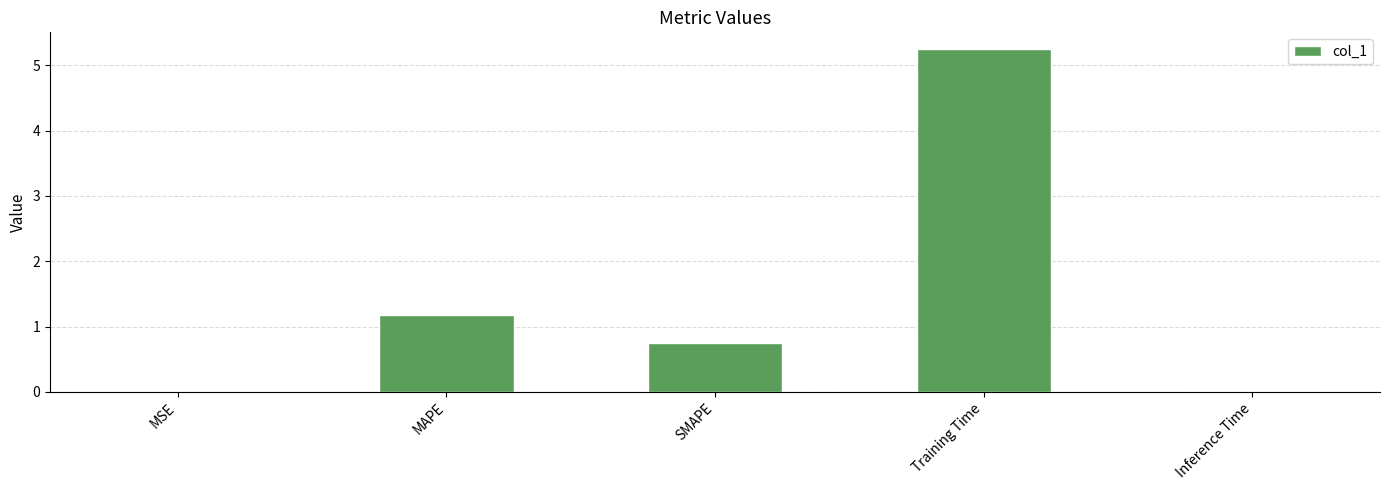

Are the bars horizontal?

No